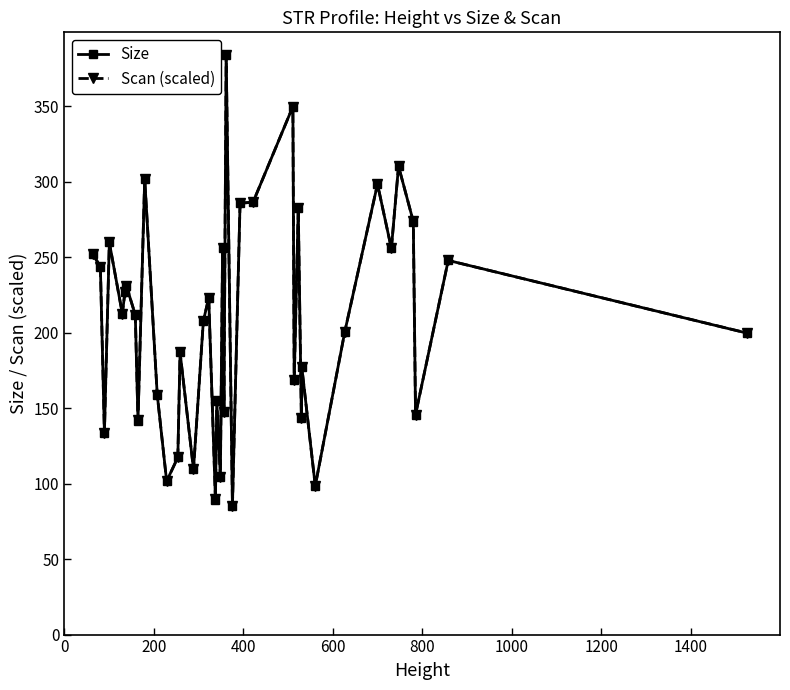

True or false: Size has more than 0 interior local peaks.

True